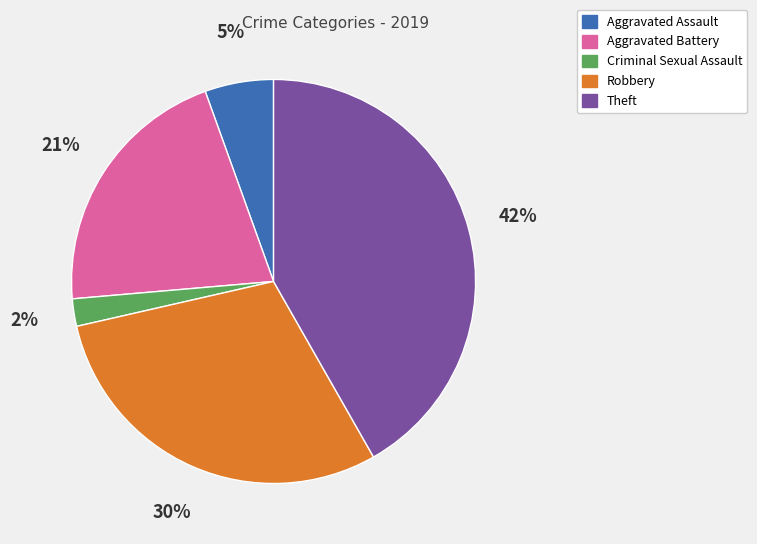

Which slice is the smallest?

Criminal Sexual Assault